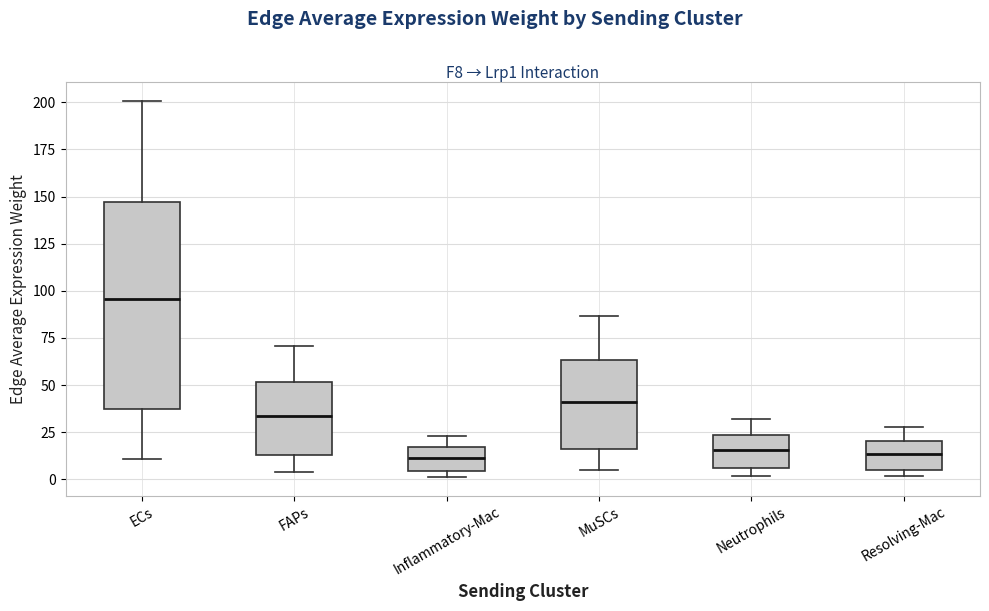

Reading left to right, transcribe this box plot: for each box, give where its median line is, the range the box spans, and where its two whiskers end, as read against the y-axis. The values are not printed on the chart, so give them approximately, as read against the axis.

ECs: median 95, box 35 to 145, whiskers 10 to 200
FAPs: median 35, box 15 to 50, whiskers 5 to 70
Inflammatory-Mac: median 10, box 5 to 15, whiskers 0 to 25
MuSCs: median 40, box 15 to 65, whiskers 5 to 85
Neutrophils: median 15, box 5 to 25, whiskers 0 to 30
Resolving-Mac: median 15, box 5 to 20, whiskers 0 to 30